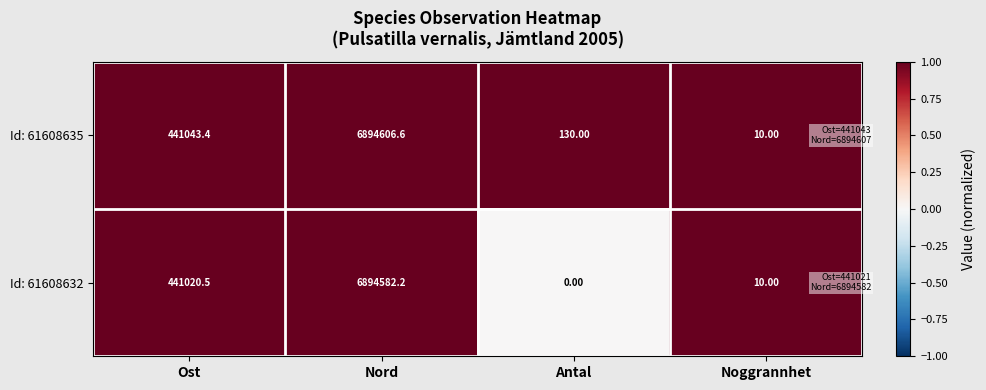

Rank the series by their average value, from highest to lowest.

Id: 61608635, Id: 61608632